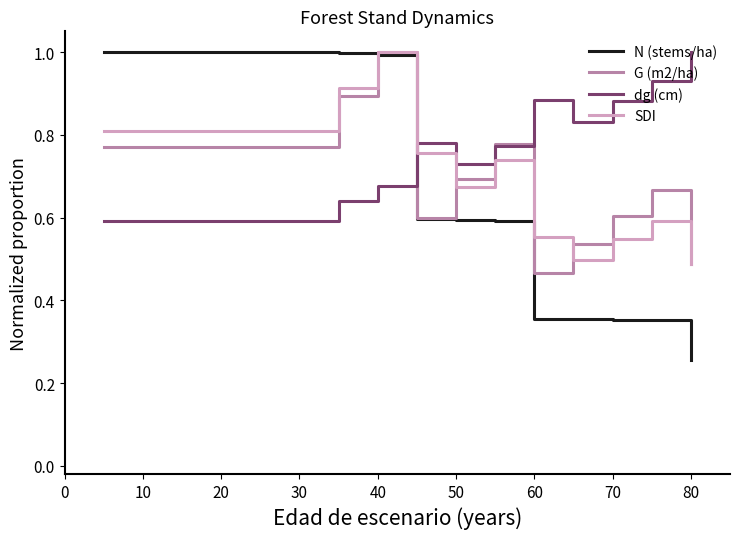

How many categories are shown in the chart?

16